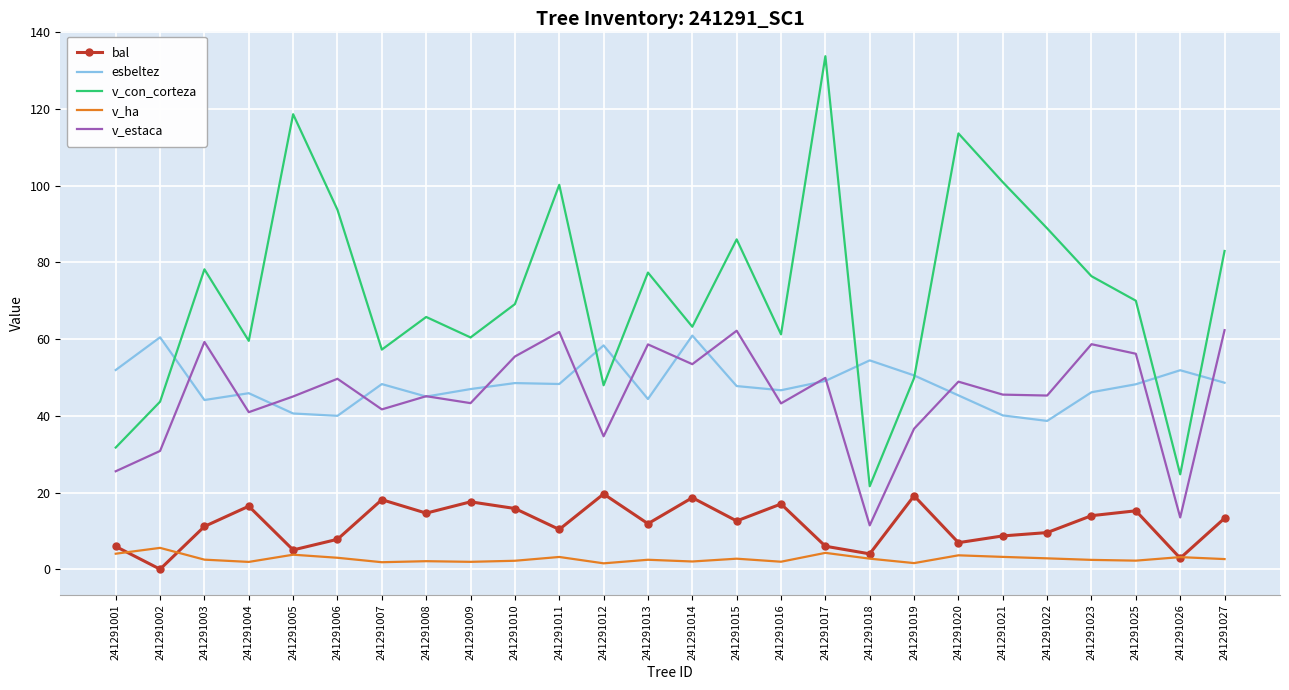

At which category does the chart reach its minimum across all series?

241291002